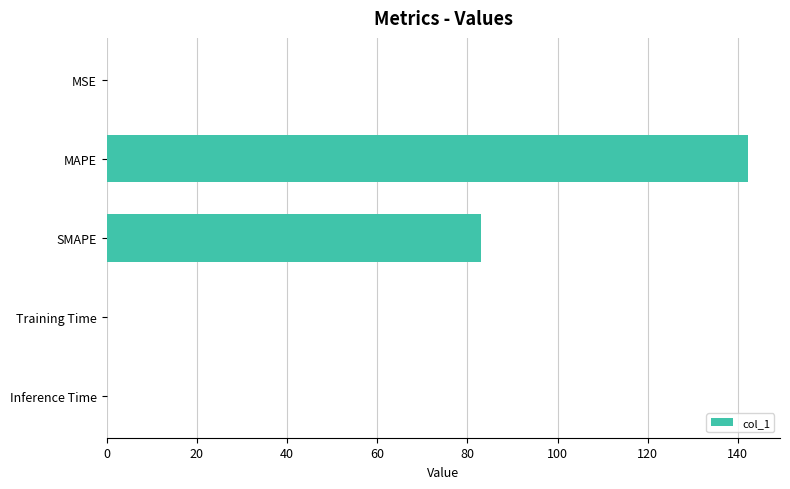

What is the maximum value shown in the chart?

142.2